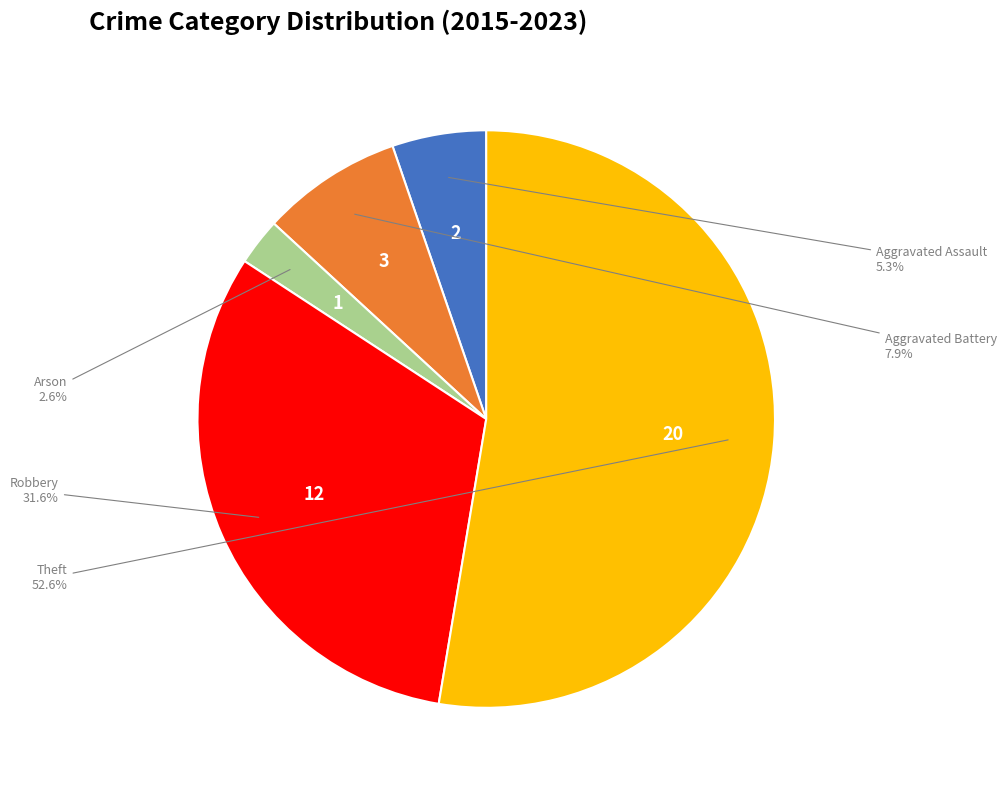

Between Arson and Aggravated Battery, which is larger?

Aggravated Battery